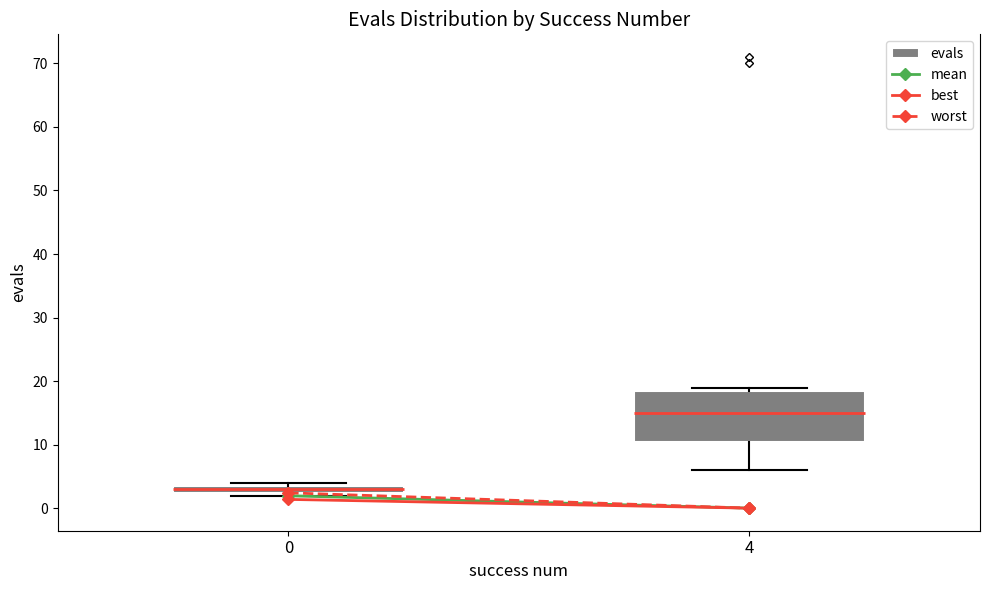

Where is the upper edge of the box at x = 0 on the y-axis? The values are not printed on the chart, so give them approximately, as read against the axis.

4